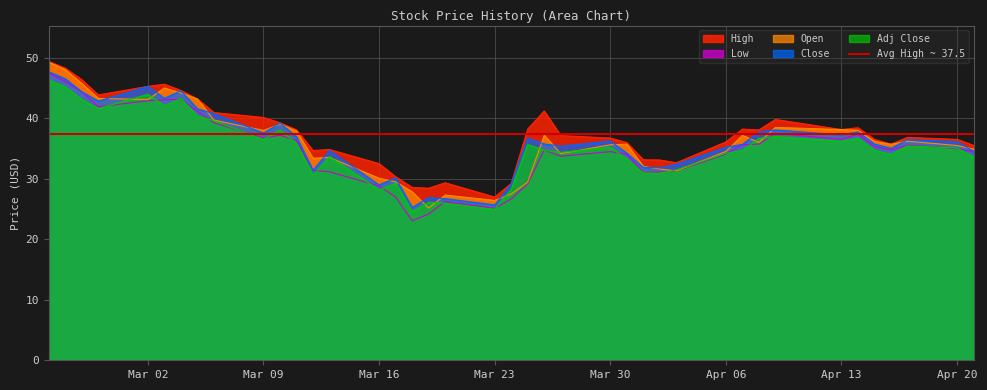

What is the lowest value of the Close series?

25.3